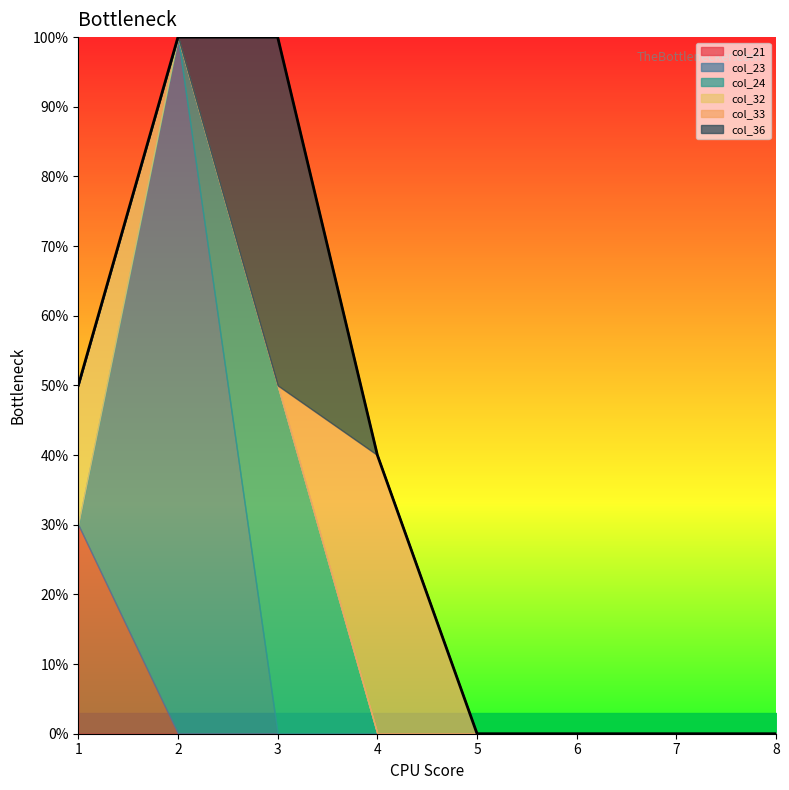

True or false: col_21 and col_24 intersect in this chart.

False